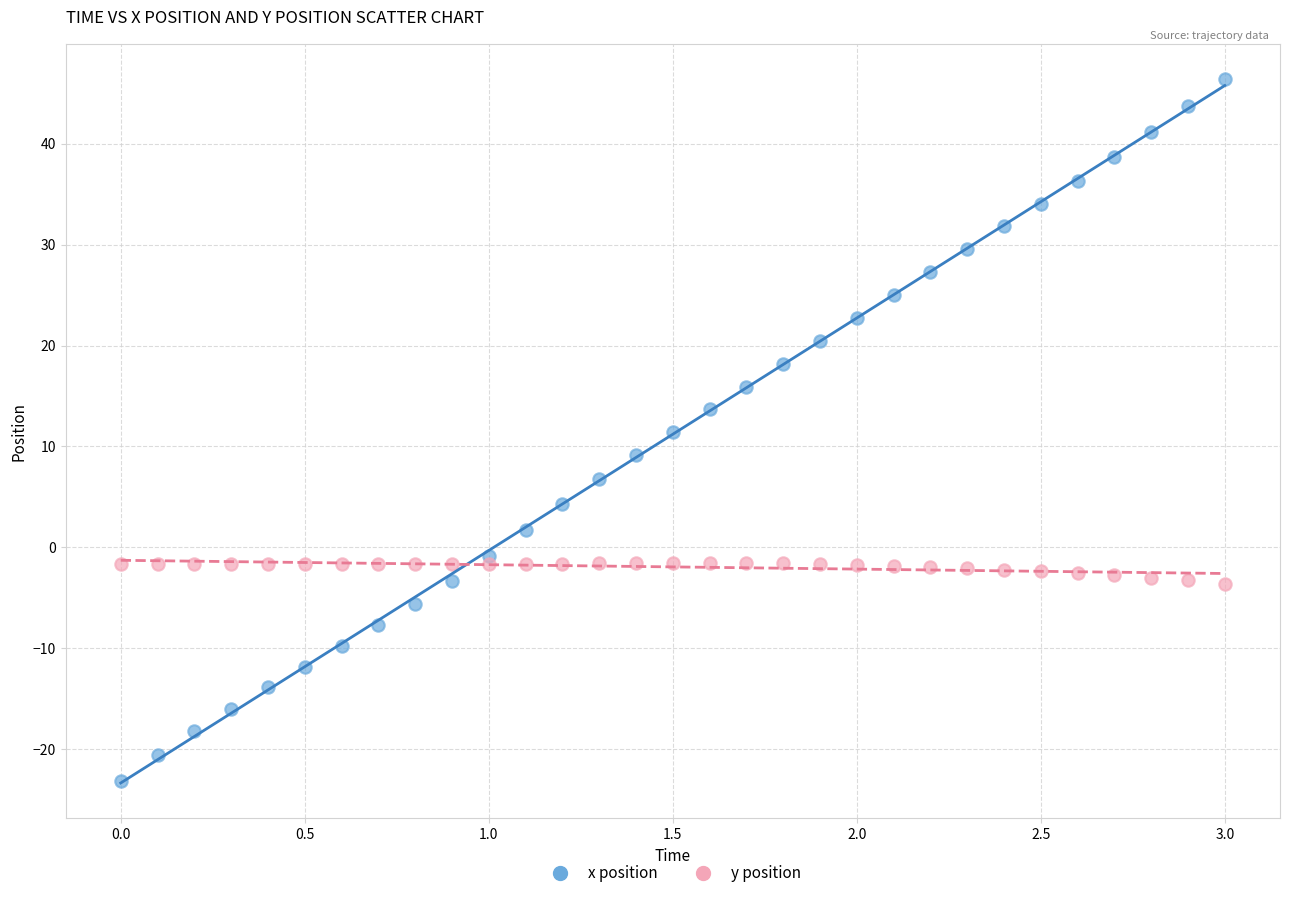

Across all data points, what is the range of Y values (max minus min)?

69.6